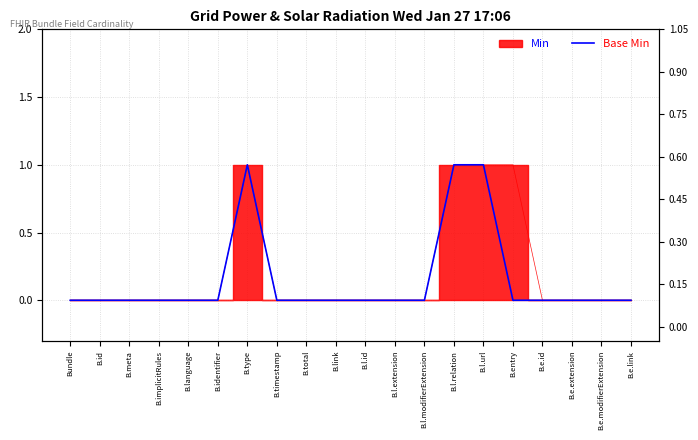

Which label corresponds to the smallest value in the chart?

Bundle